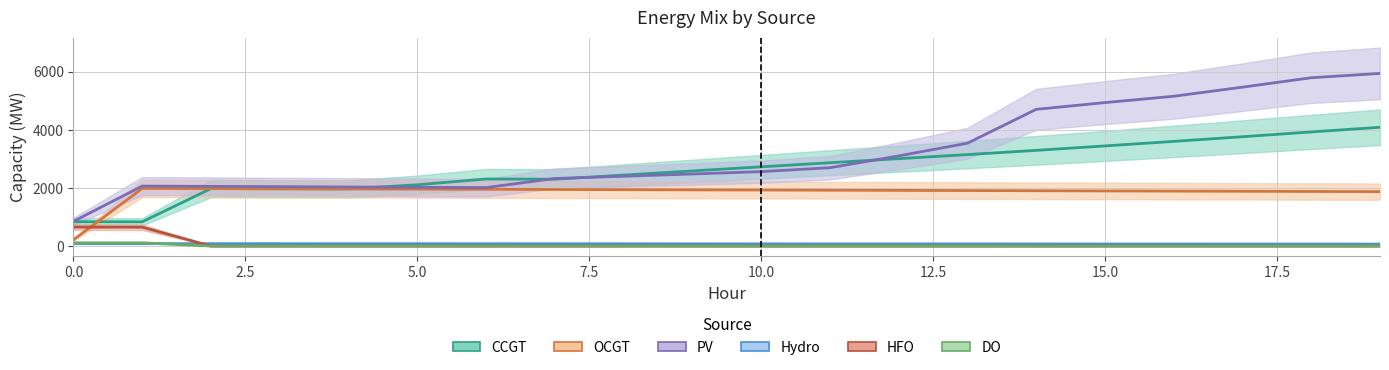

True or false: PV has a value of 5936 at 19.

True